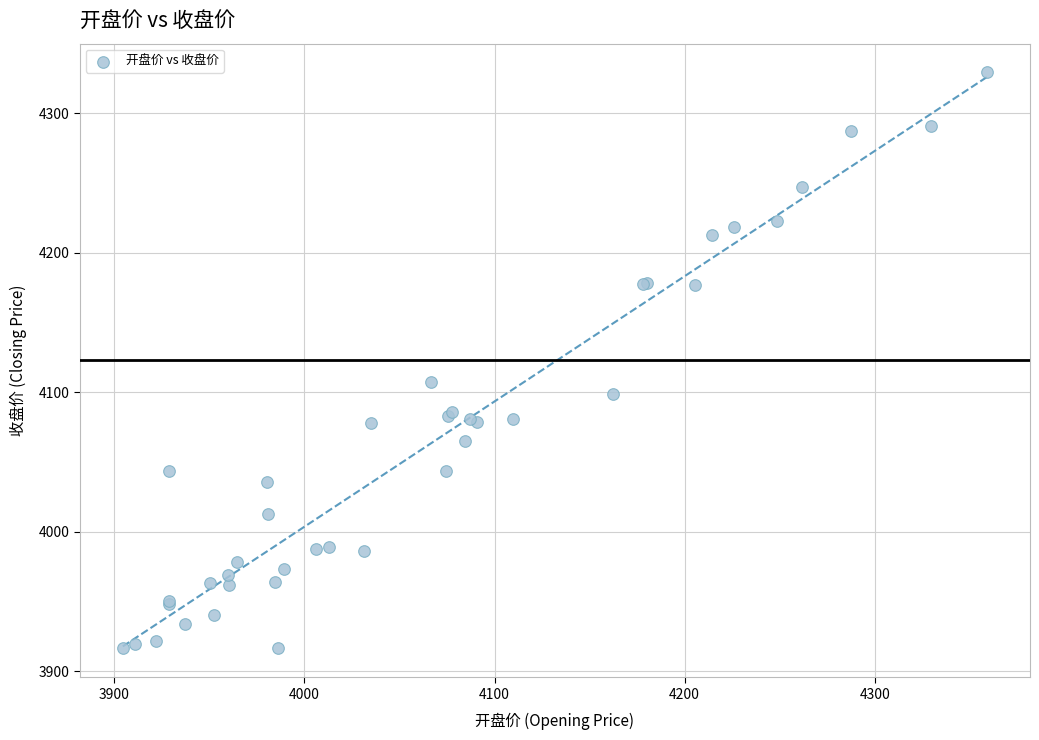

What Y value in the scatter plot is closest to 4122?

4107.1